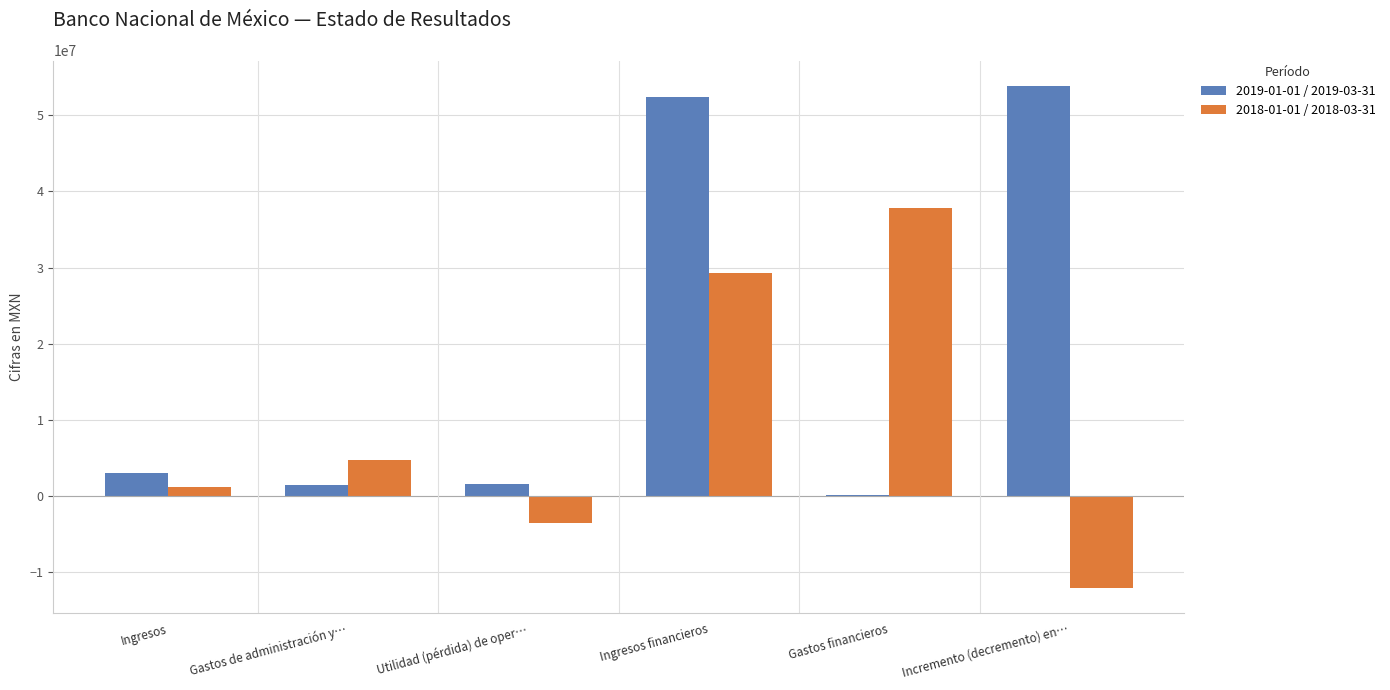

The 2018-01-01 / 2018-03-31 series shows 26468230 at Gastos financieros. True or false?

False